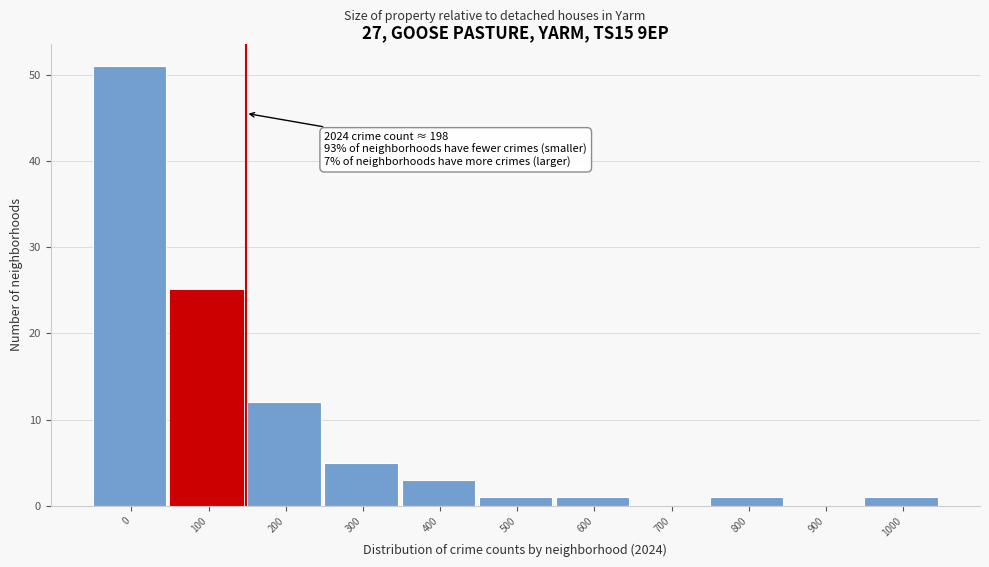

Reading left to right, transcribe all the data shown in this chart.

0=51	100=25	200=12	300=5	400=3	500=1	600=1	700=0	800=1	900=0	1000=1